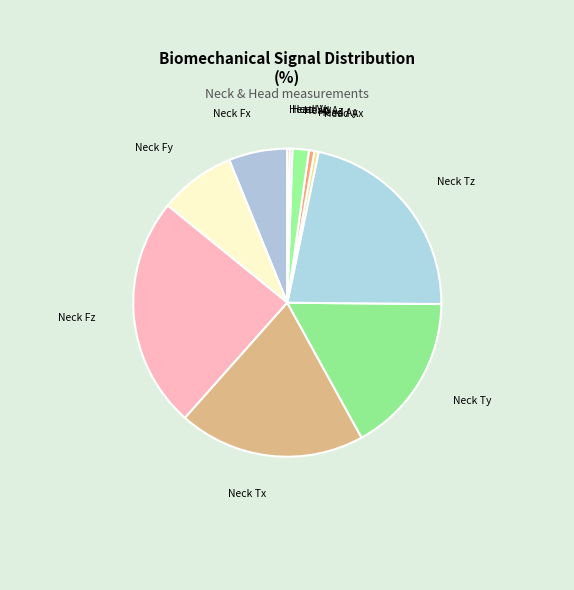

Is Neck Ty the majority of the pie?

No